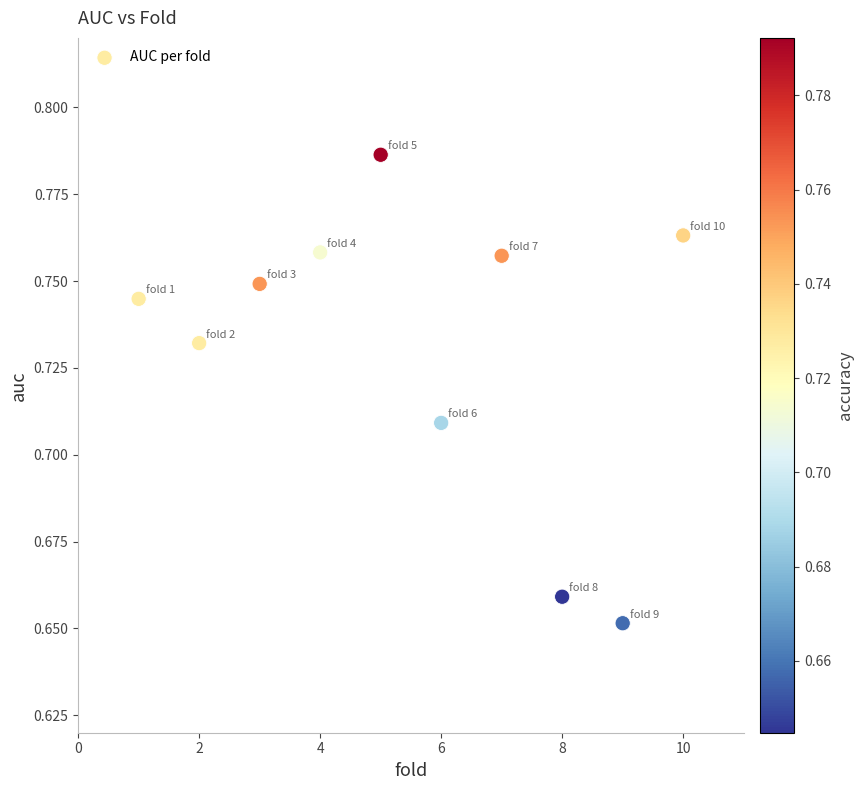

What is the average X value?

5.5